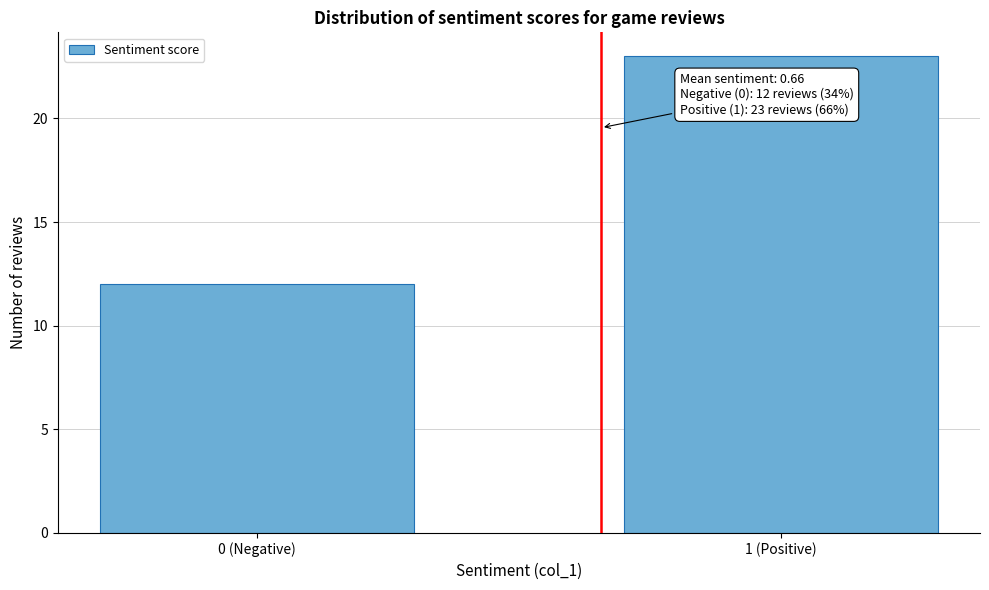

Reading right to left, transcribe all the data shown in this chart.

23	12